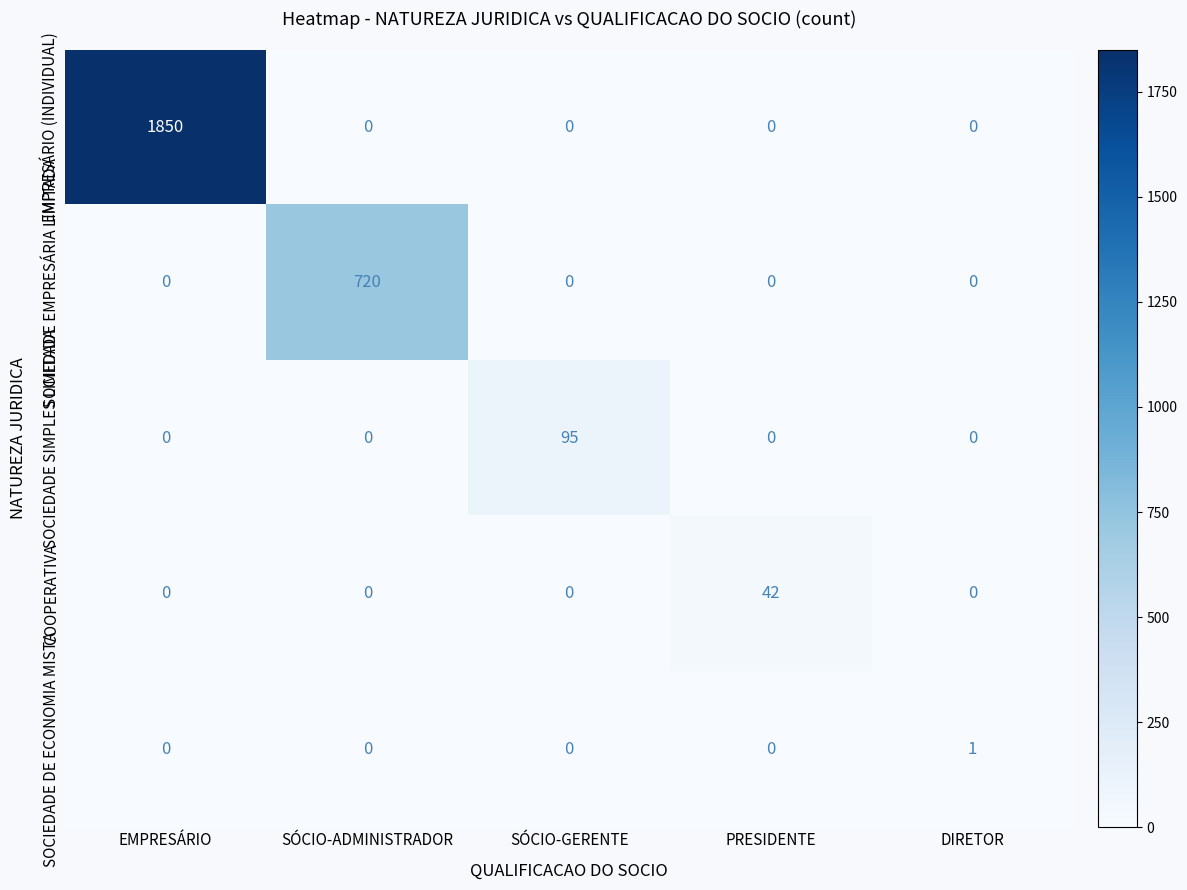

What is the sum of the SOCIEDADE SIMPLES LIMITADA values at SÓCIO-GERENTE and EMPRESÁRIO?

95